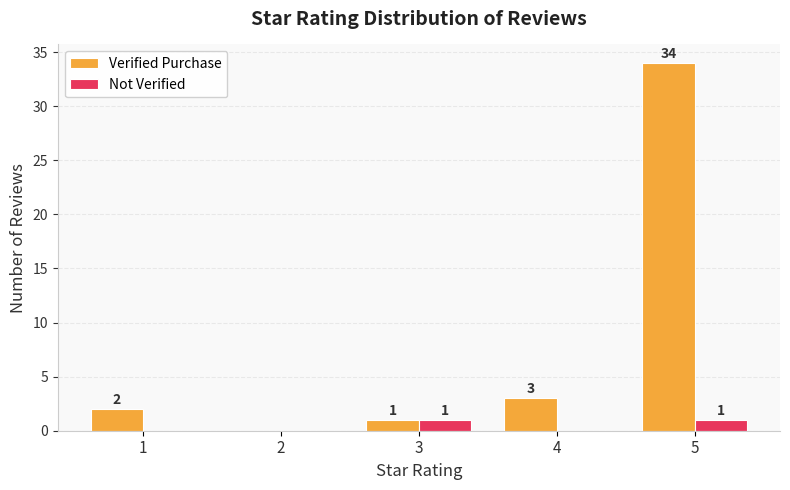

The Verified Purchase series shows 0 at 2. True or false?

True